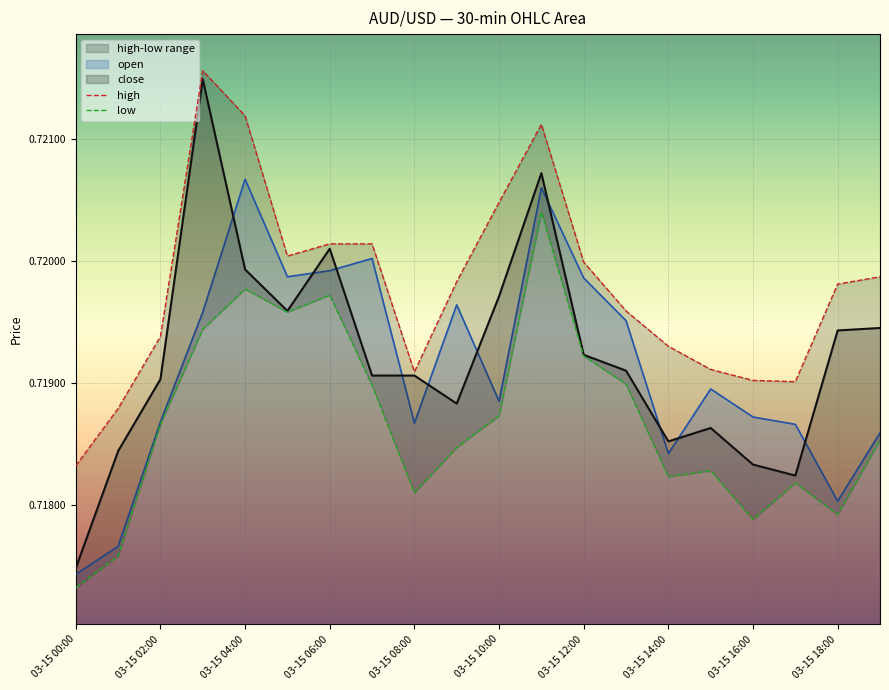

Which has a higher value, 03-15 12:00 or 03-15 08:00?

03-15 12:00